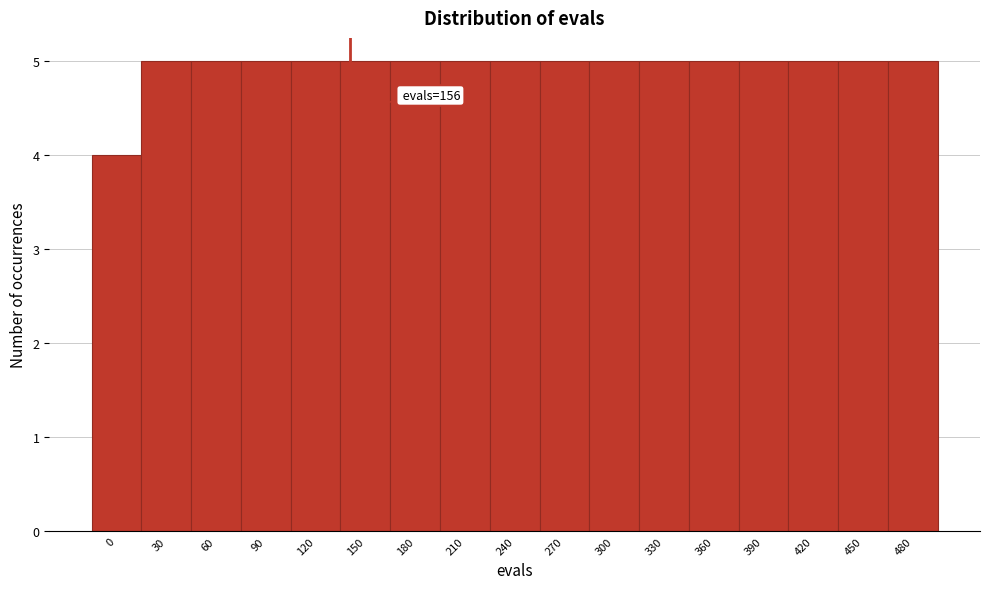

Reading left to right, what are all the values shown in this chart?

0=4	30=5	60=5	90=5	120=5	150=5	180=5	210=5	240=5	270=5	300=5	330=5	360=5	390=5	420=5	450=5	480=5